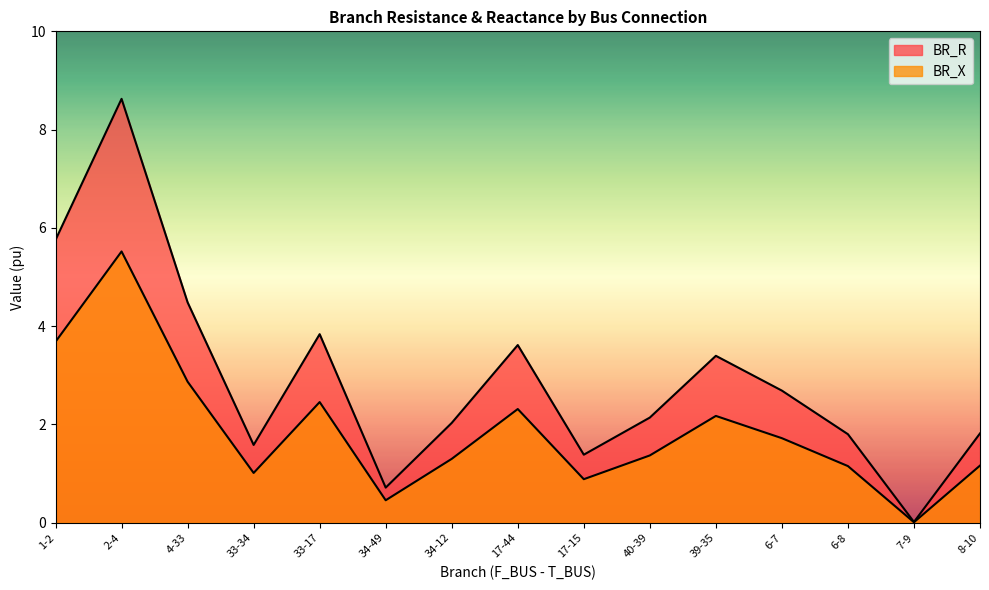

At which category is the sum across all series the highest?

2-4